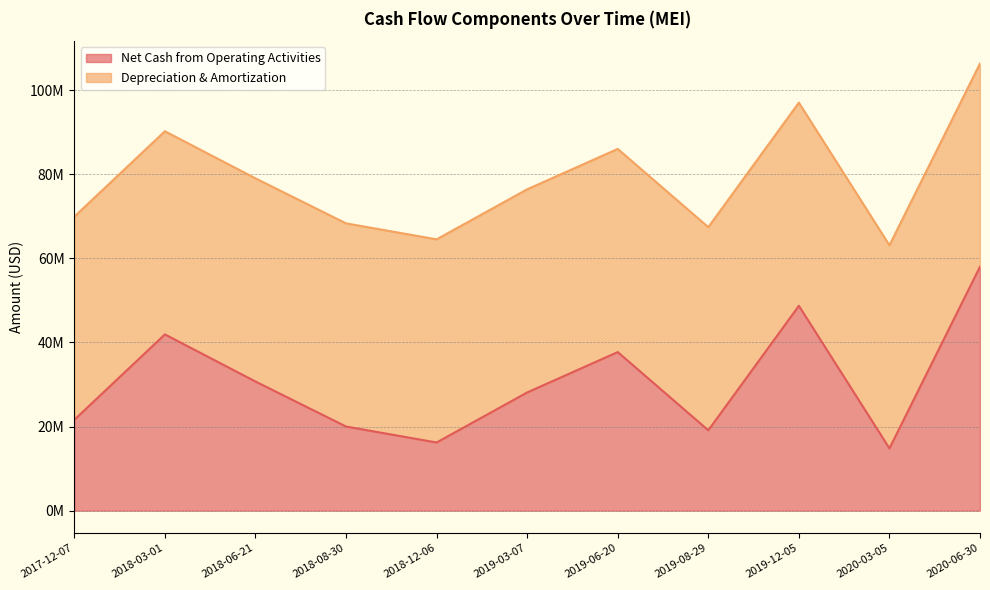

Does the chart display data point markers on the line(s)?

No